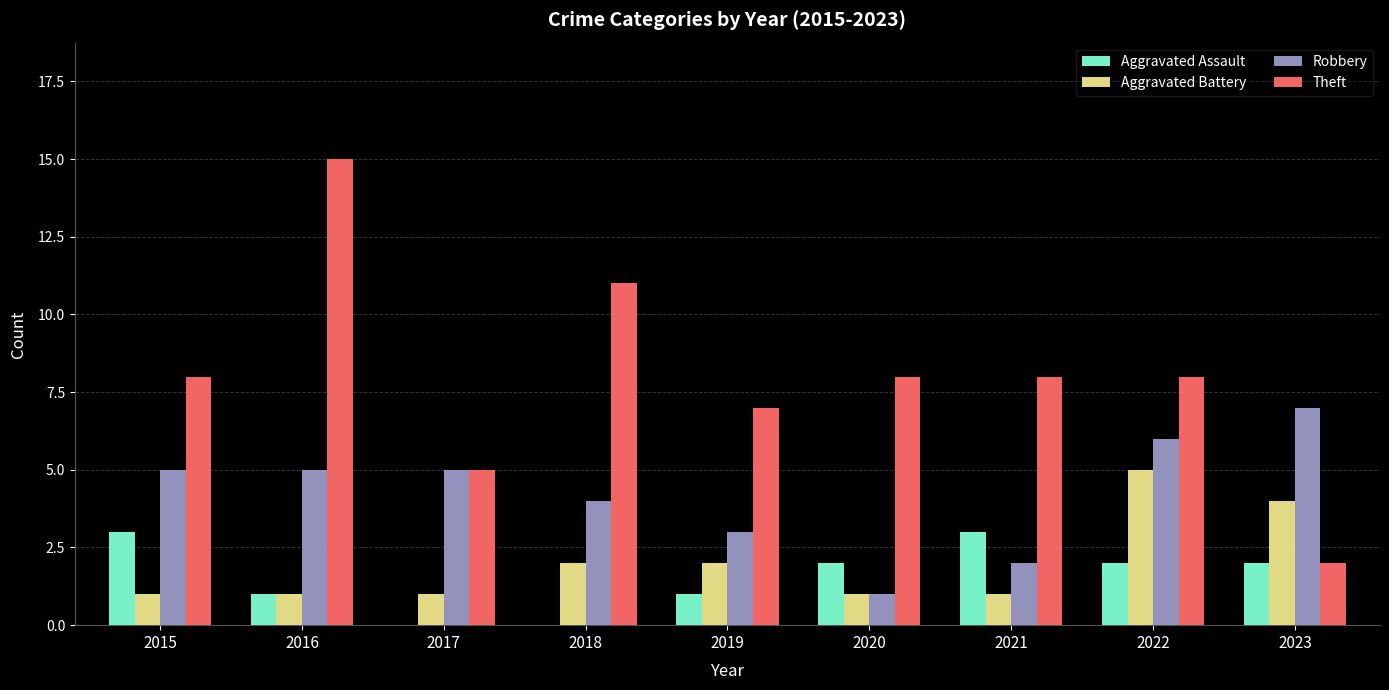

How many groups of bars are there?

9